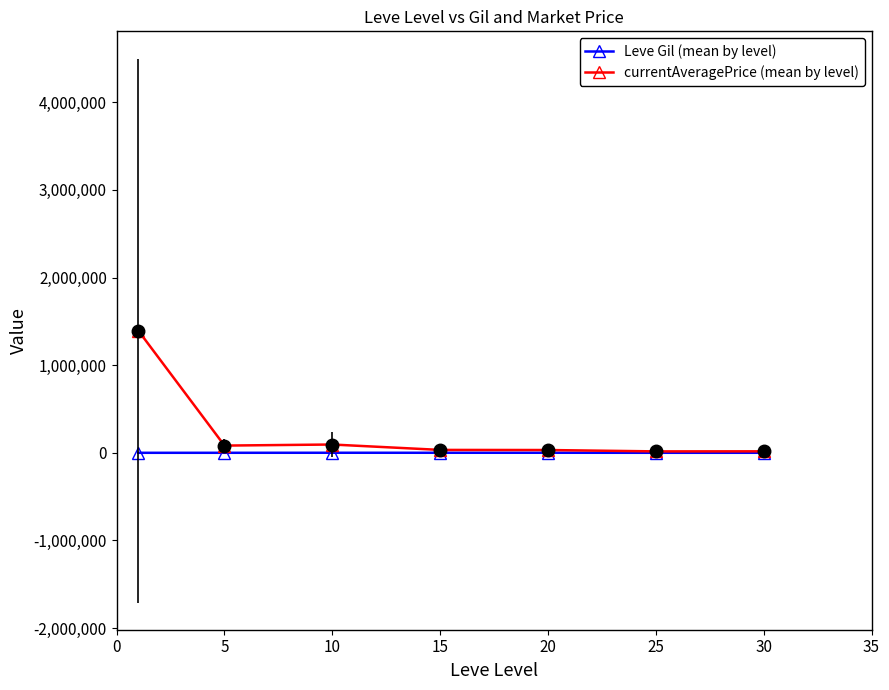

What is the value of the Leve Gil (mean by level) point at the 6th from the left?

296.7